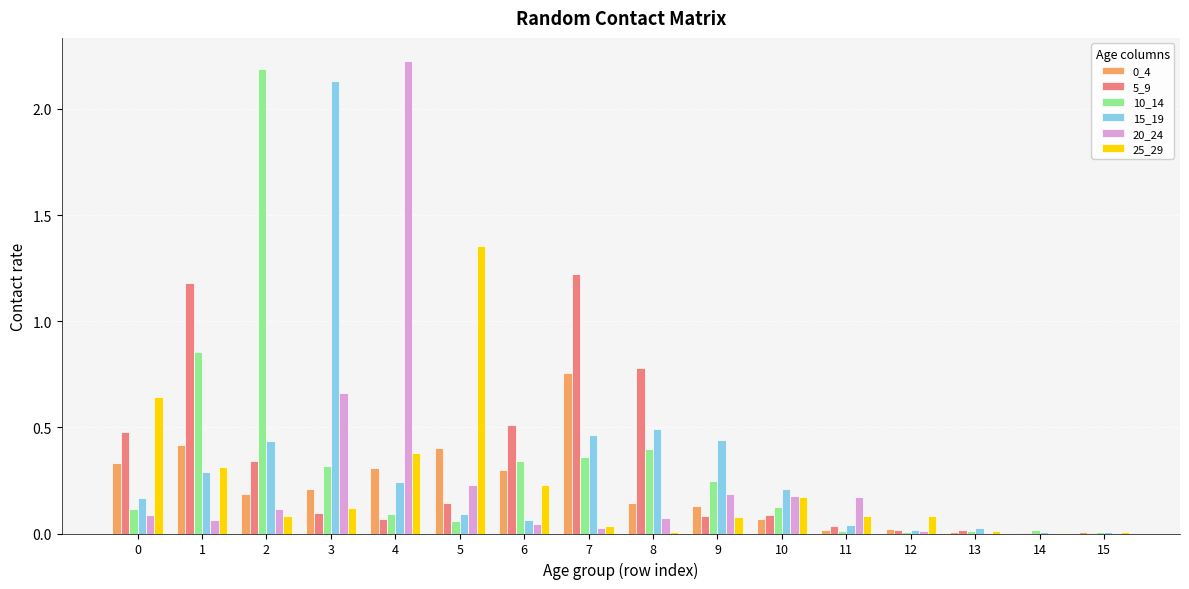

How many groups of bars are there?

16